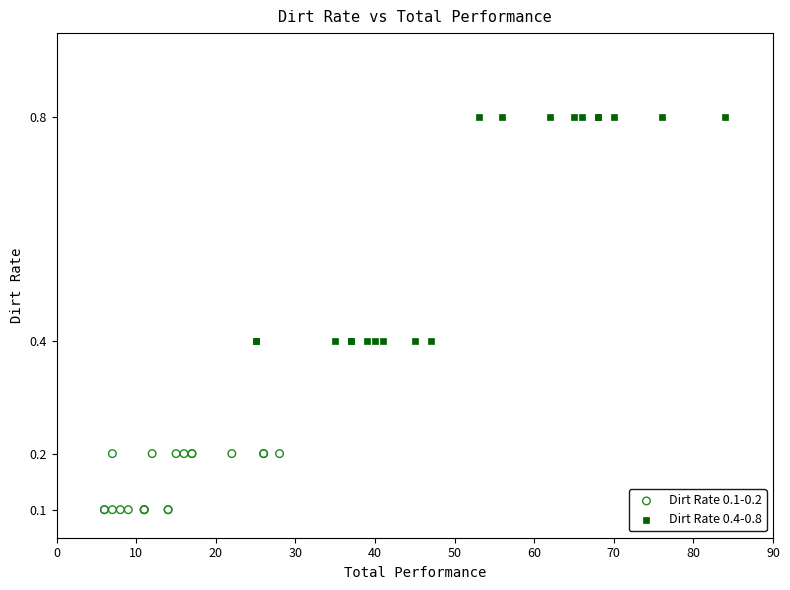

What are all the series names shown in the legend?

Dirt Rate 0.1-0.2, Dirt Rate 0.4-0.8